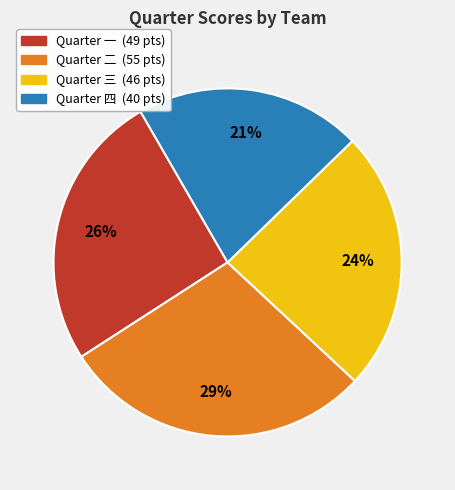

Is there a majority slice in this chart?

No